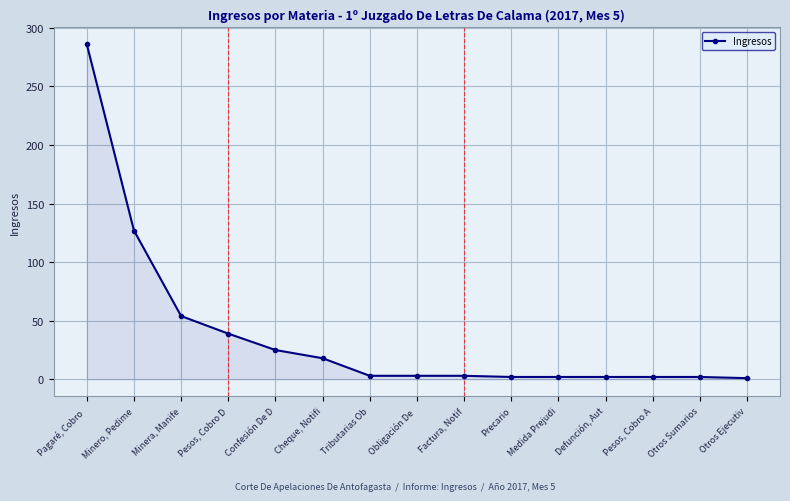

At which category does the chart reach its peak across all series?

Pagaré, Cobro 